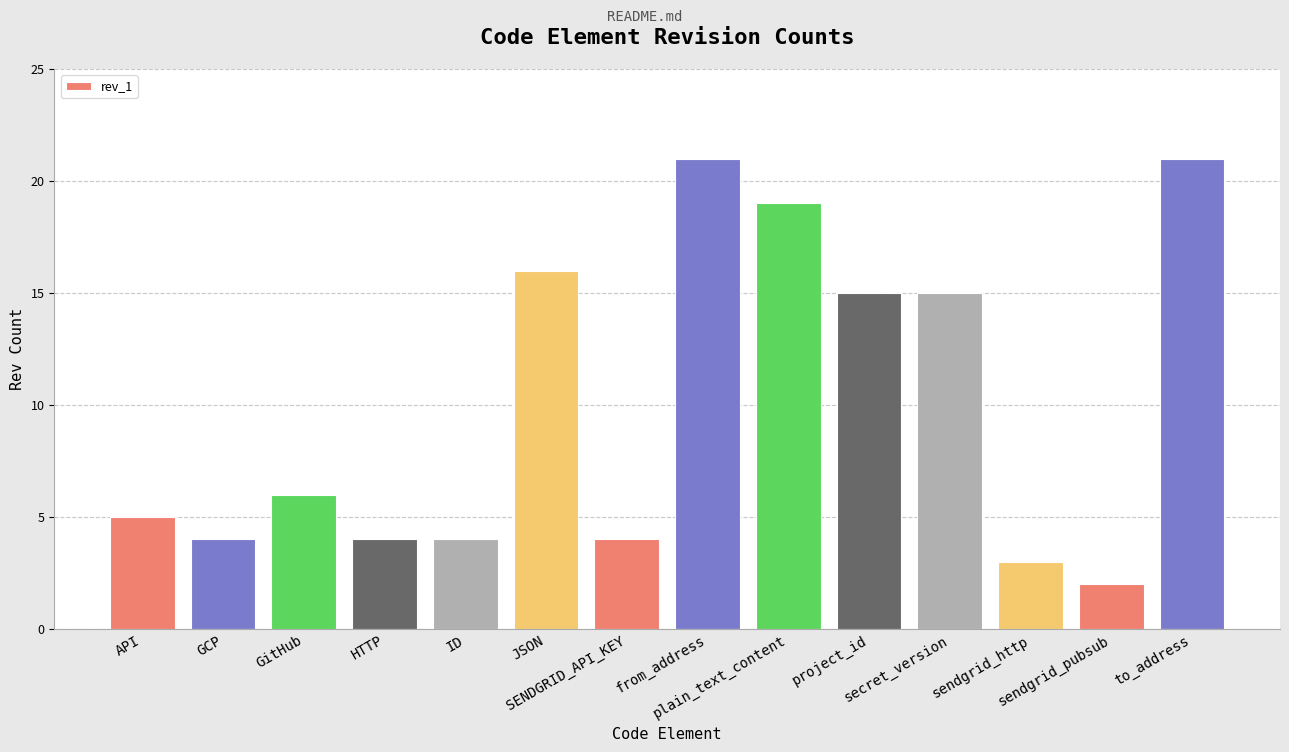

Reading right to left, what are all the values shown in this chart?

21	2	3	15	15	19	21	4	16	4	4	6	4	5